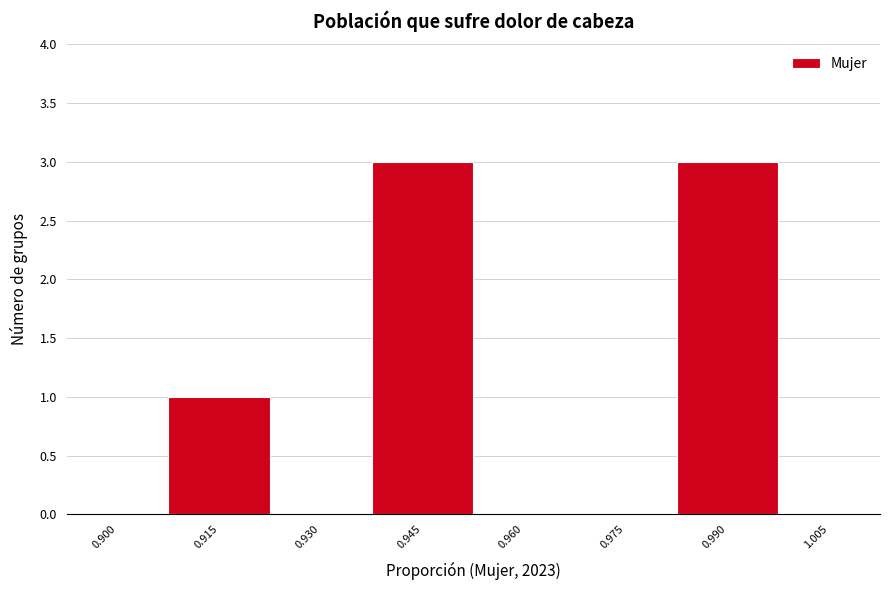

Reading left to right, list all the values displayed in this chart.

0.900=0	0.915=1	0.930=0	0.945=3	0.960=0	0.975=0	0.990=3	1.005=0